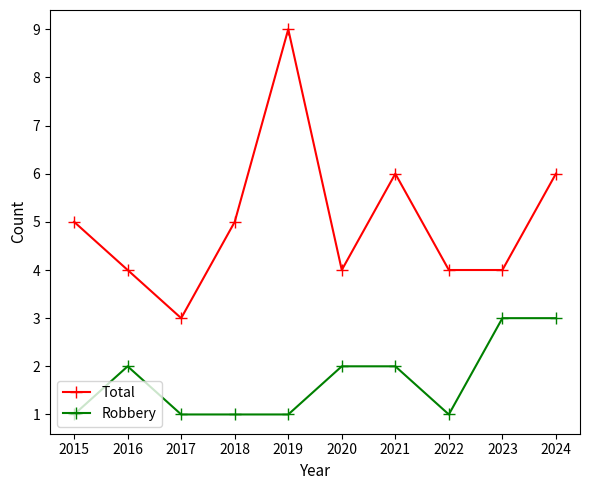

How many values in the Total series are below 5?

5